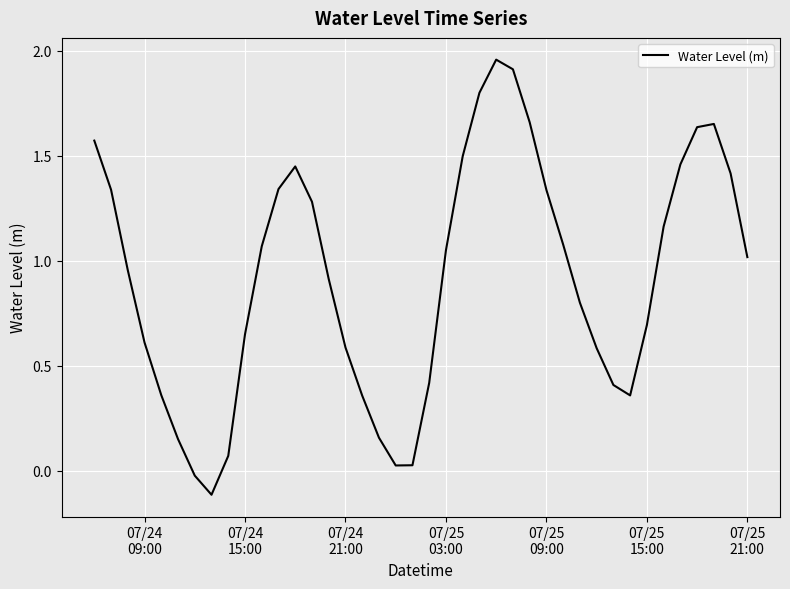

What is the difference between the maximum and minimum values?

2.1